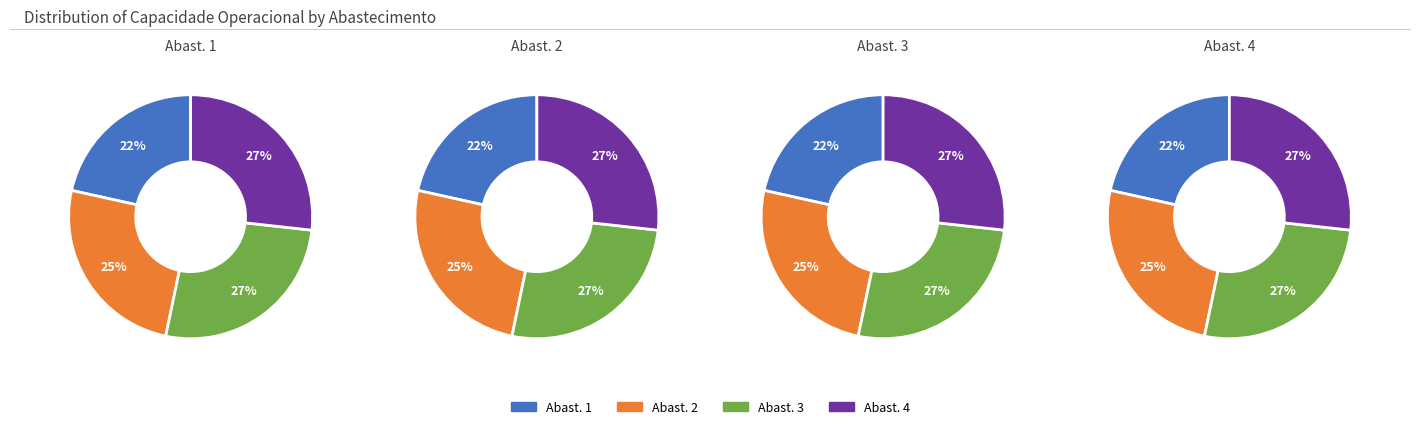

Rank the categories by value from highest to lowest.

3, 2, 1, 0